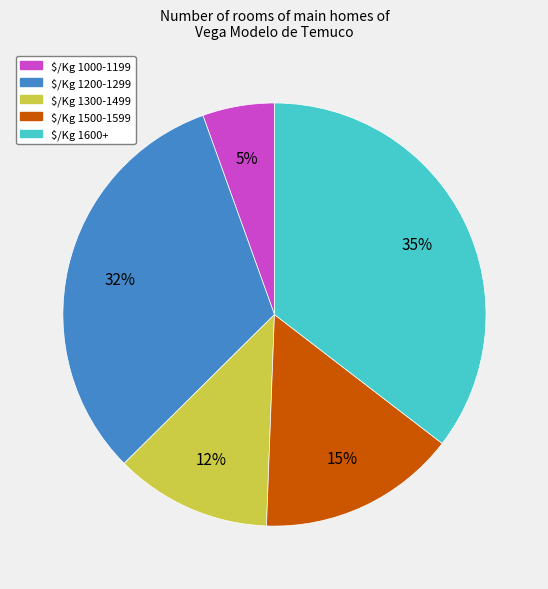

What is the smallest slice in the pie chart?

$/Kg 1000-1199